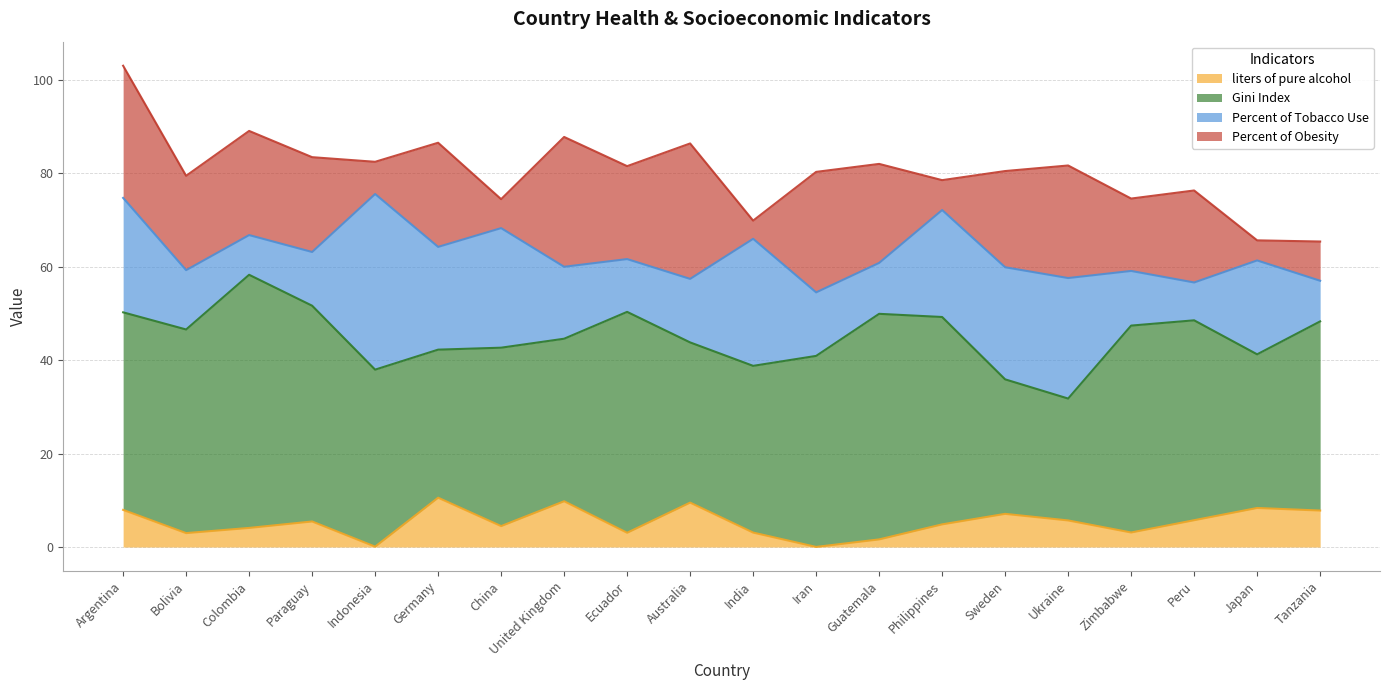

Is the value of Percent of Obesity at Guatemala greater than the value of Percent of Tobacco Use at Paraguay?

Yes